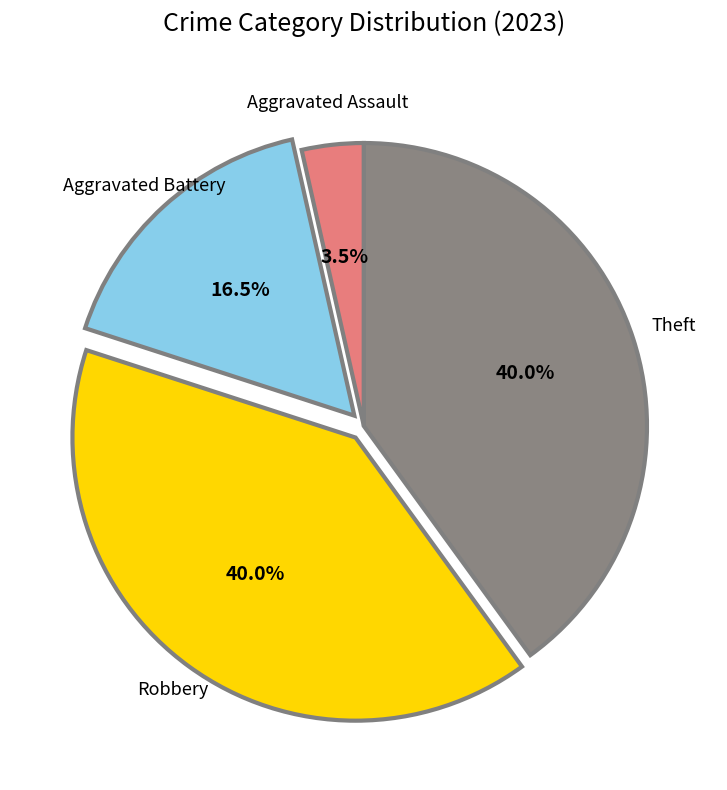

Is there any slice that represents more than half of the pie?

No